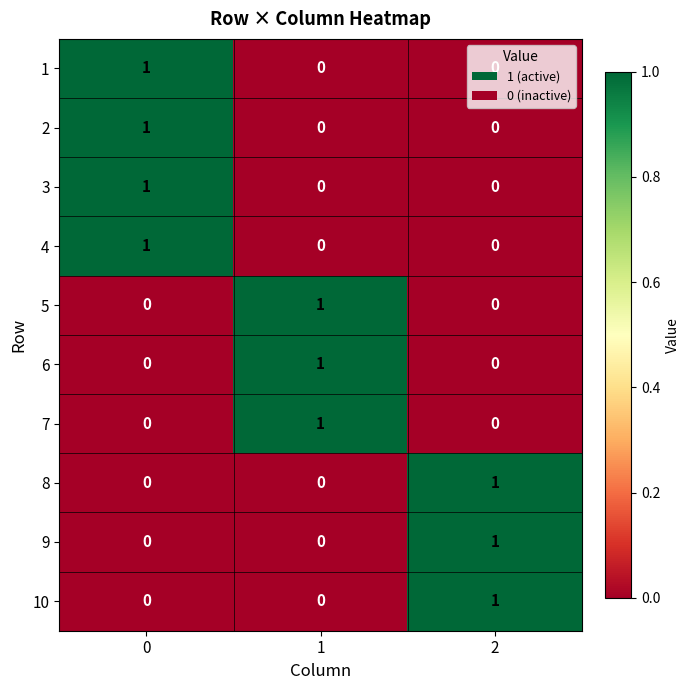

At how many categories does at least one series exceed 0?

3